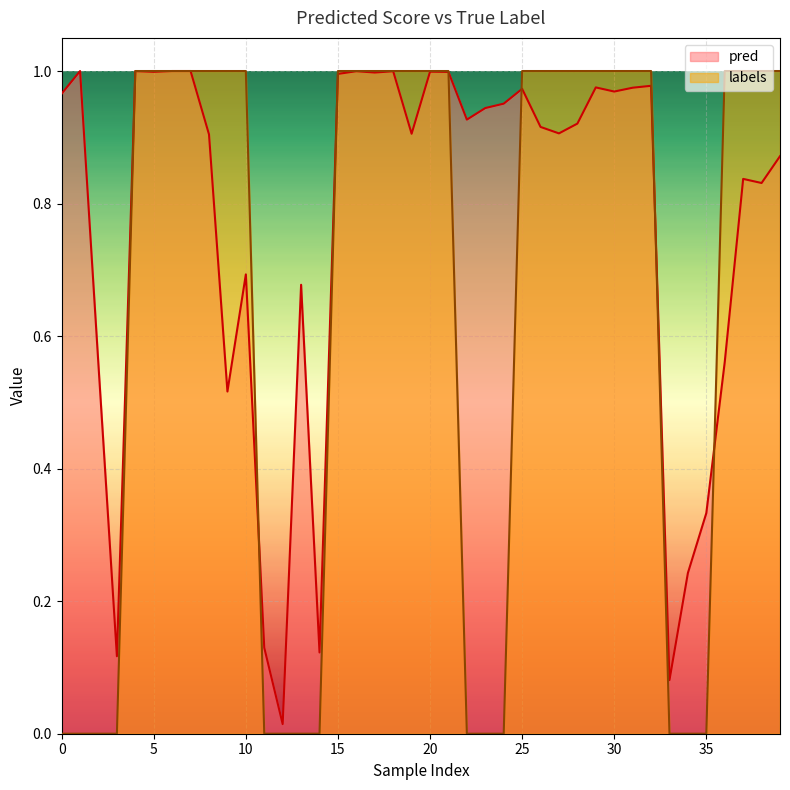

At 0, list the series in order from smallest to largest.

labels, pred